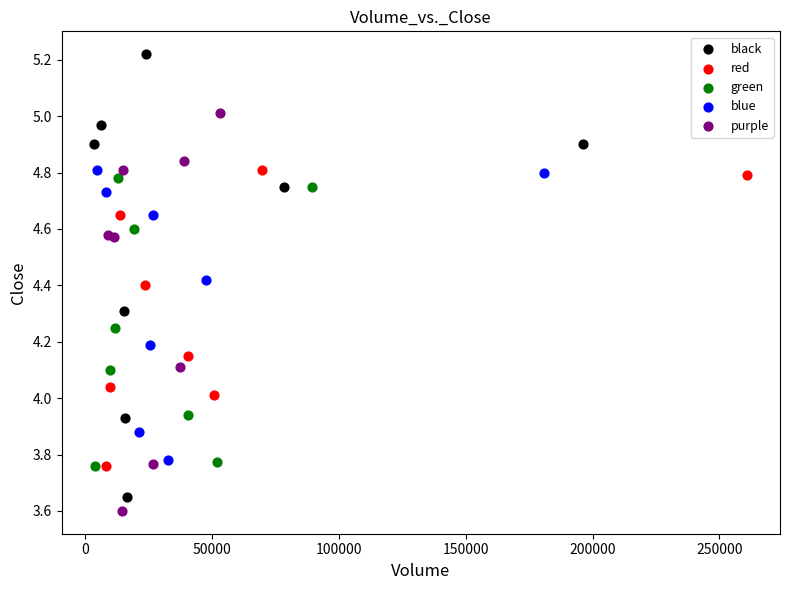

What are all the series names shown in the legend?

black, red, green, blue, purple